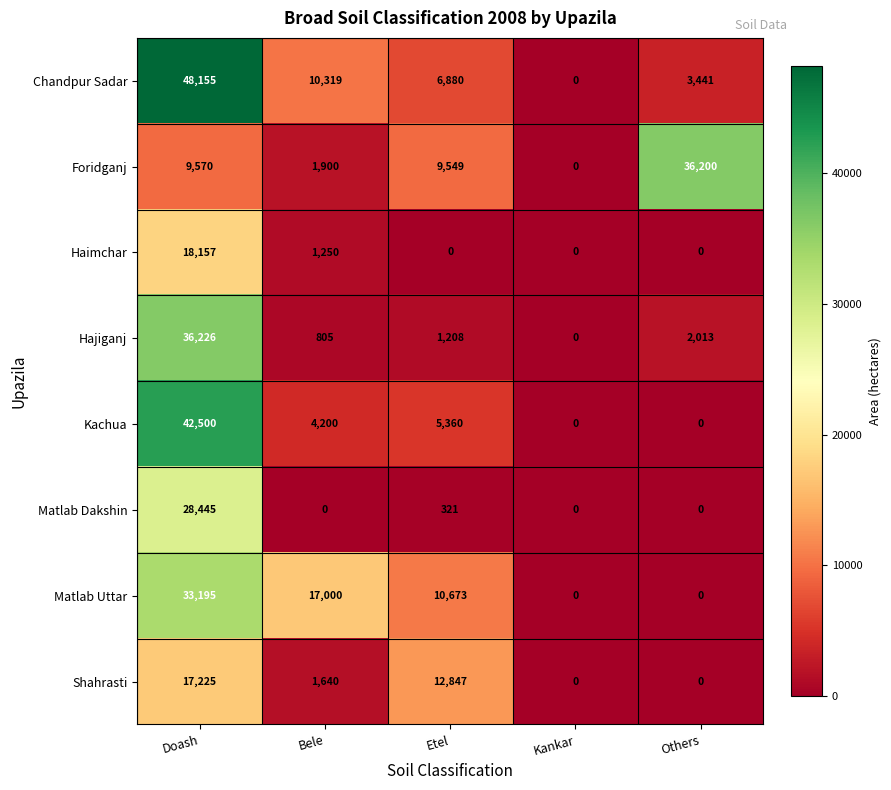

Which series has the largest range (max minus min)?

Chandpur Sadar